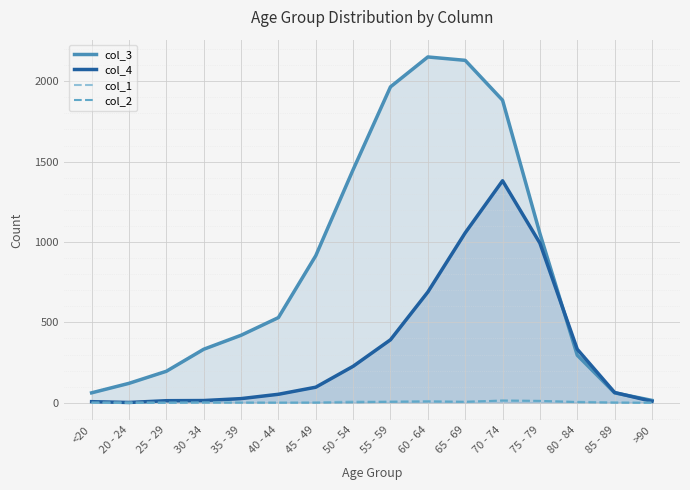

How many data points in col_2 are above 2?

7